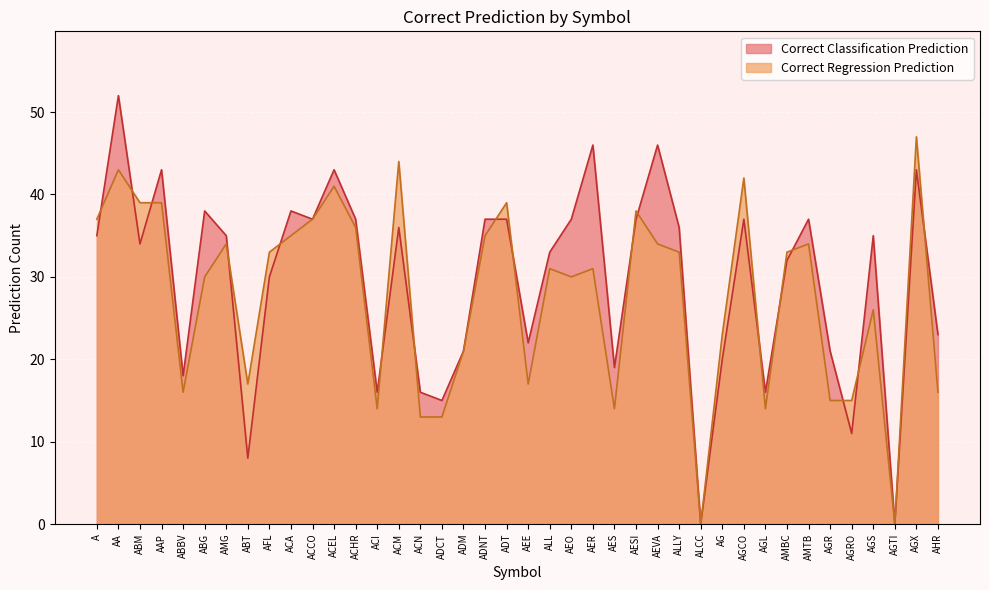

Which has a higher value, AEVA or AG?

AEVA